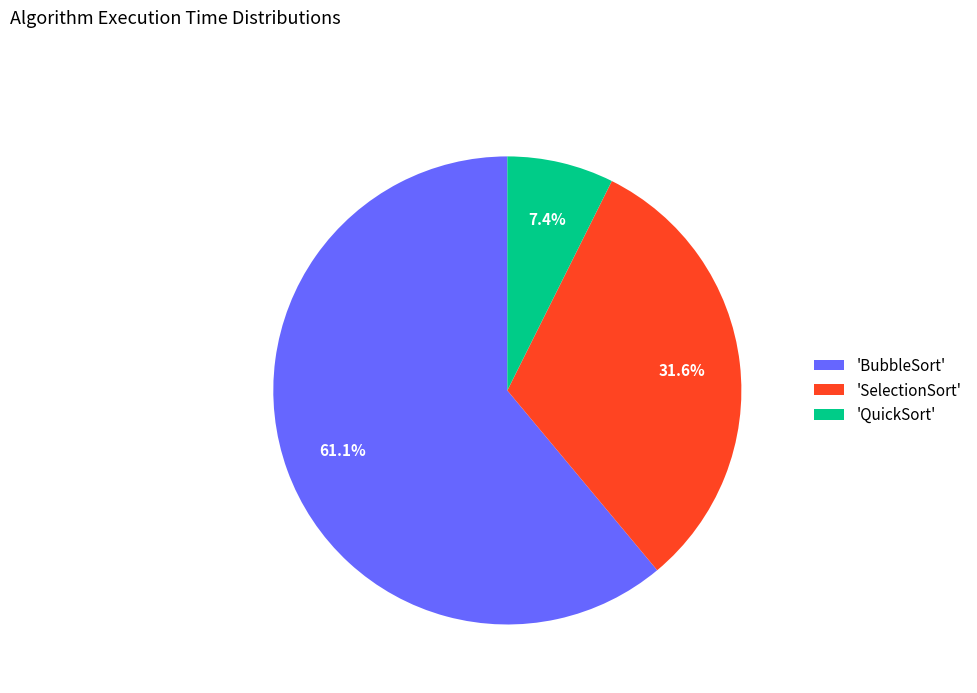

Rank the categories by value from lowest to highest.

'QuickSort', 'SelectionSort', 'BubbleSort'